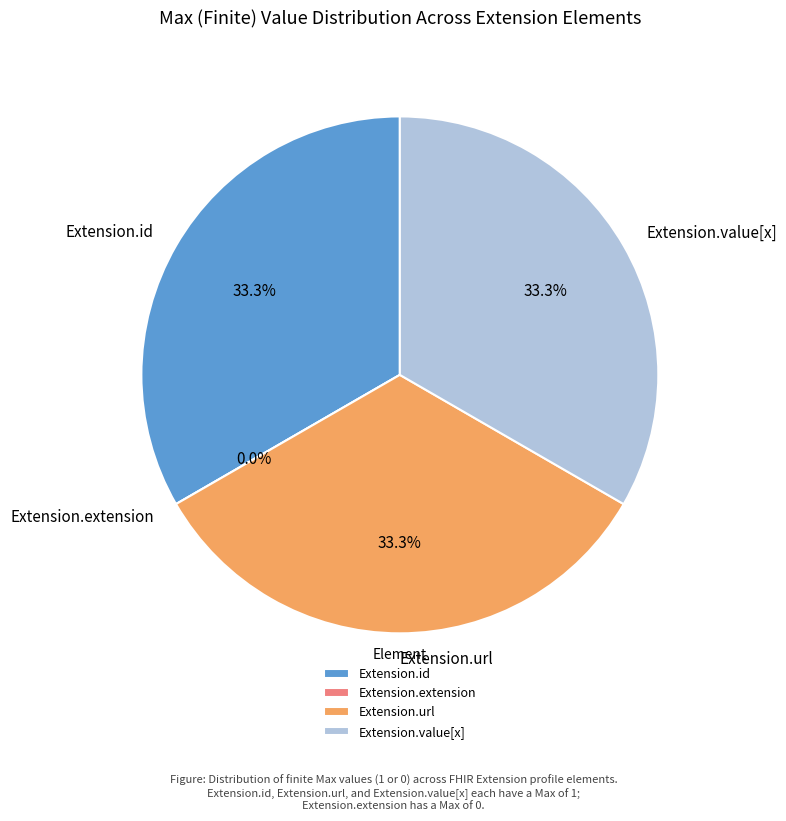

What is the largest slice in the pie chart?

Extension.url